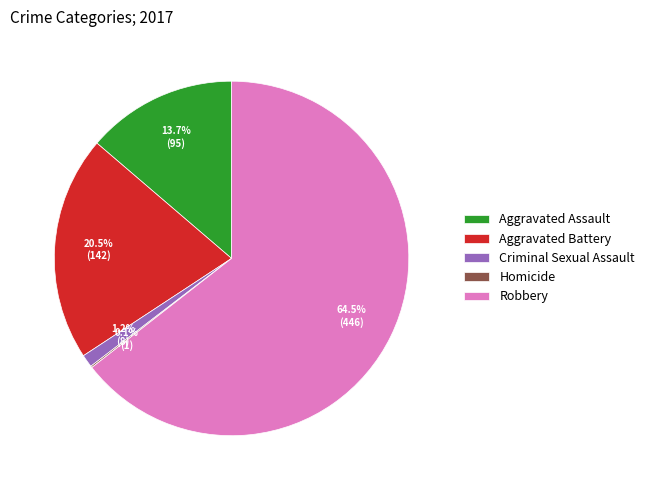

Which slice represents more than half of the pie?

Robbery